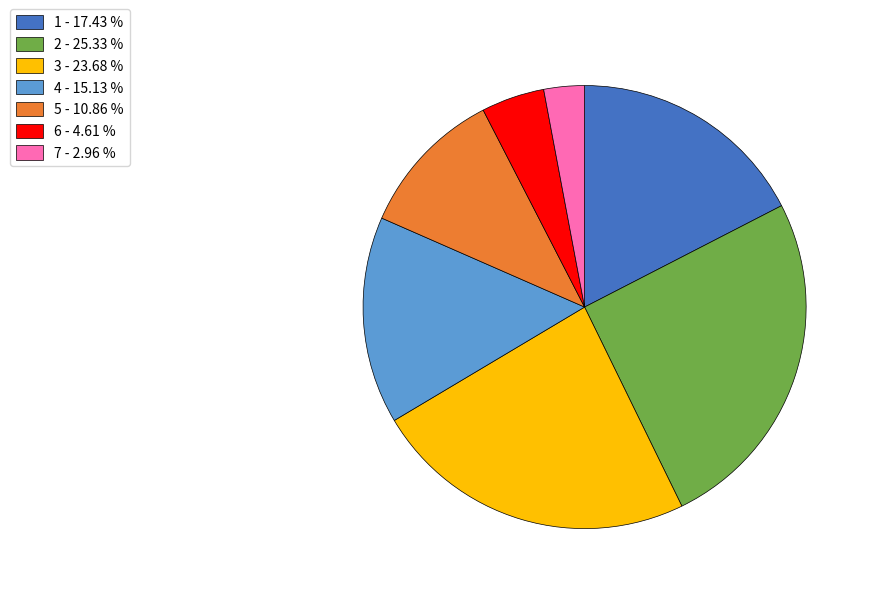

What is the smallest slice in the pie chart?

7